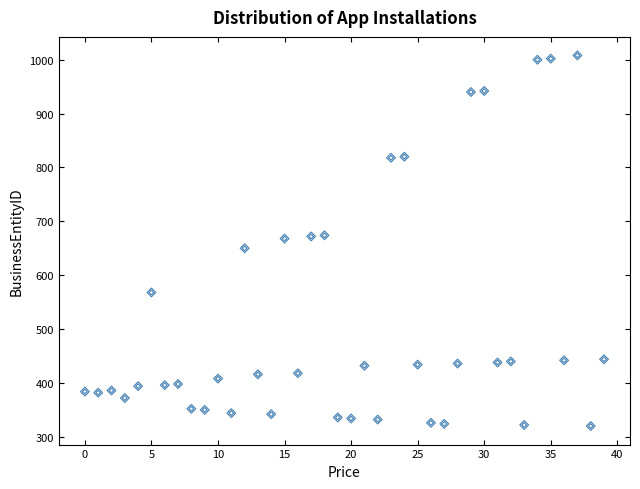

What is the range of Y values (max minus min)?

688